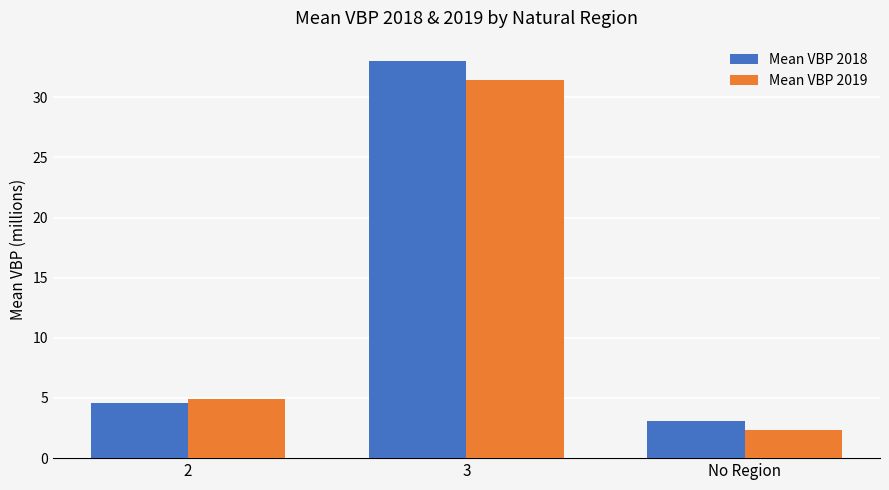

Count the number of data series in this chart.

2